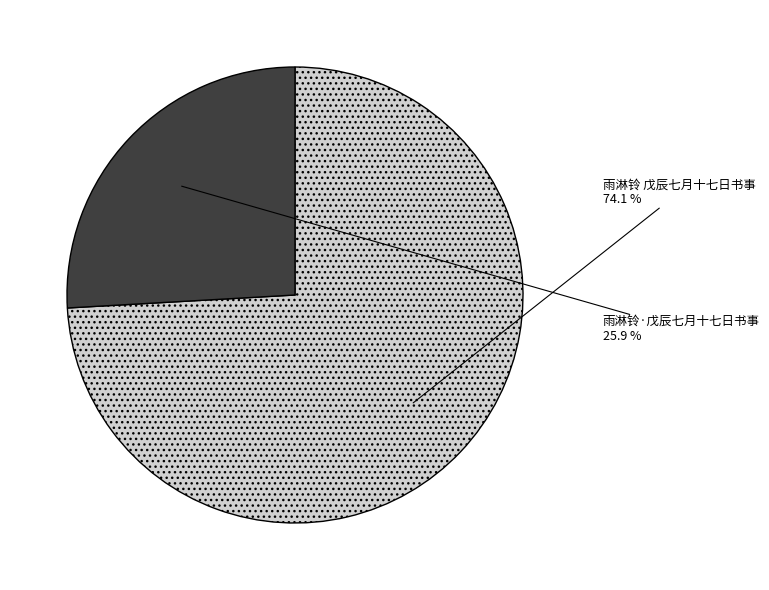

To the nearest percent, what is the average slice percentage?

50%